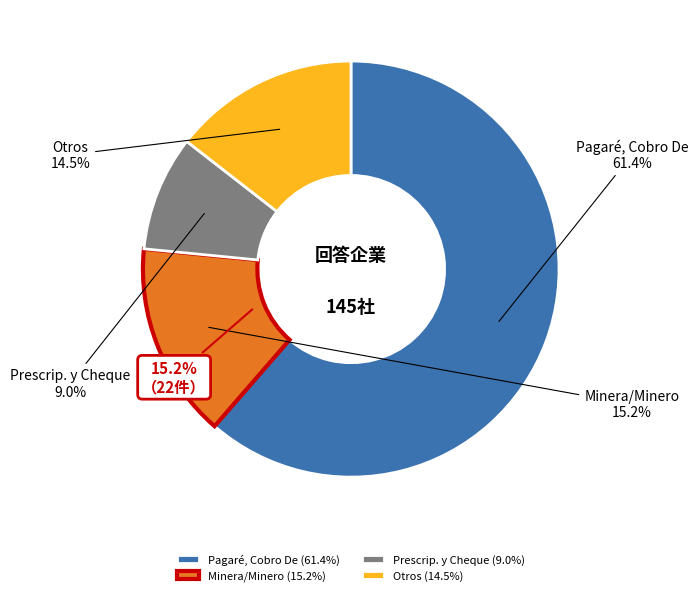

Which slice represents more than half of the pie?

Pagaré, Cobro De